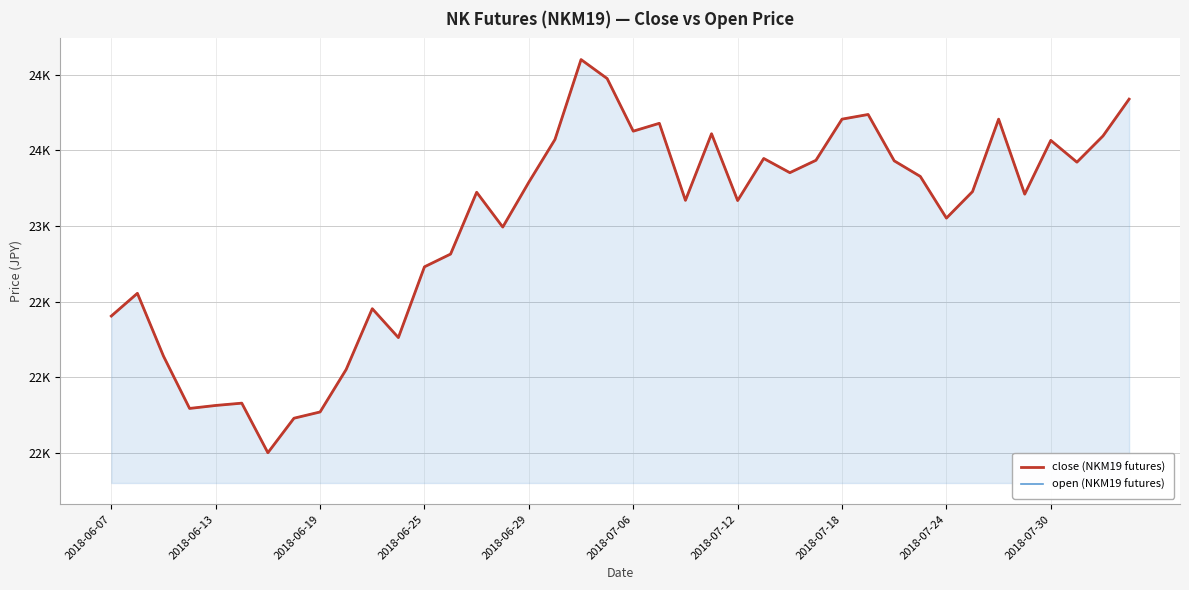

Which series has the largest total across all categories?

close (NKM19 futures)